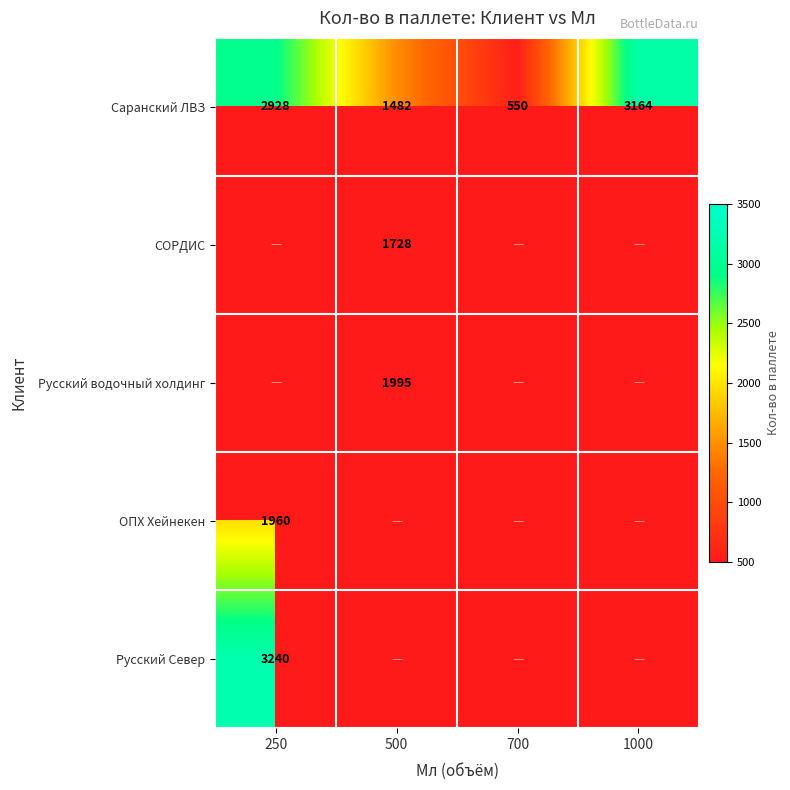

The Русский Север series shows 3240 at 250. True or false?

True